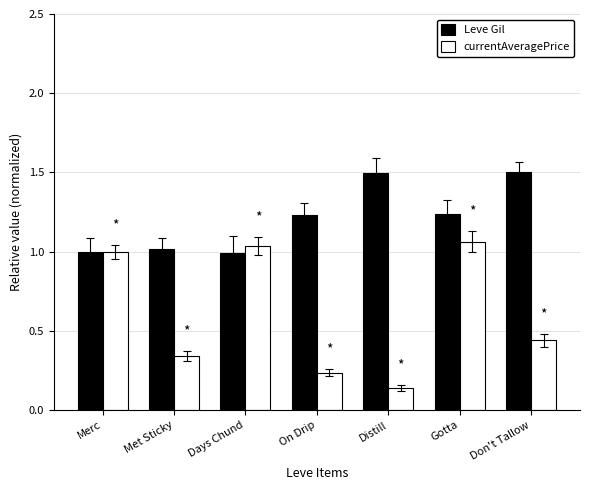

Which series has the largest total across all categories?

Leve Gil